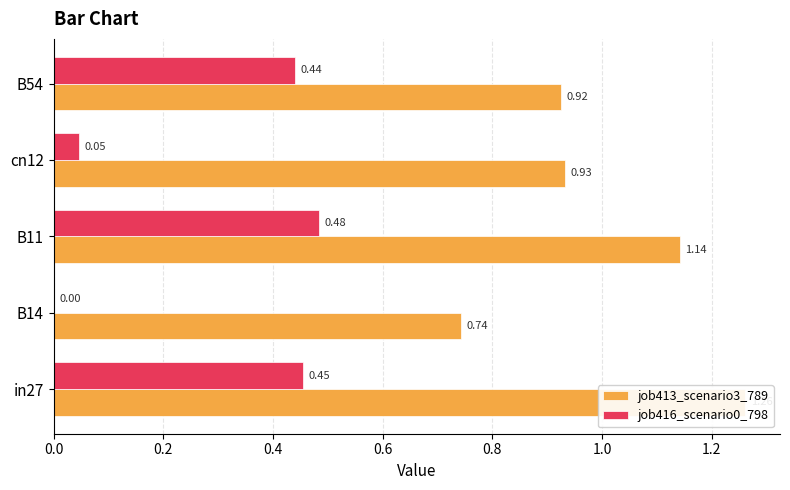

What is the value of the job413_scenario3_789 bar at the 2nd from the left?

0.7